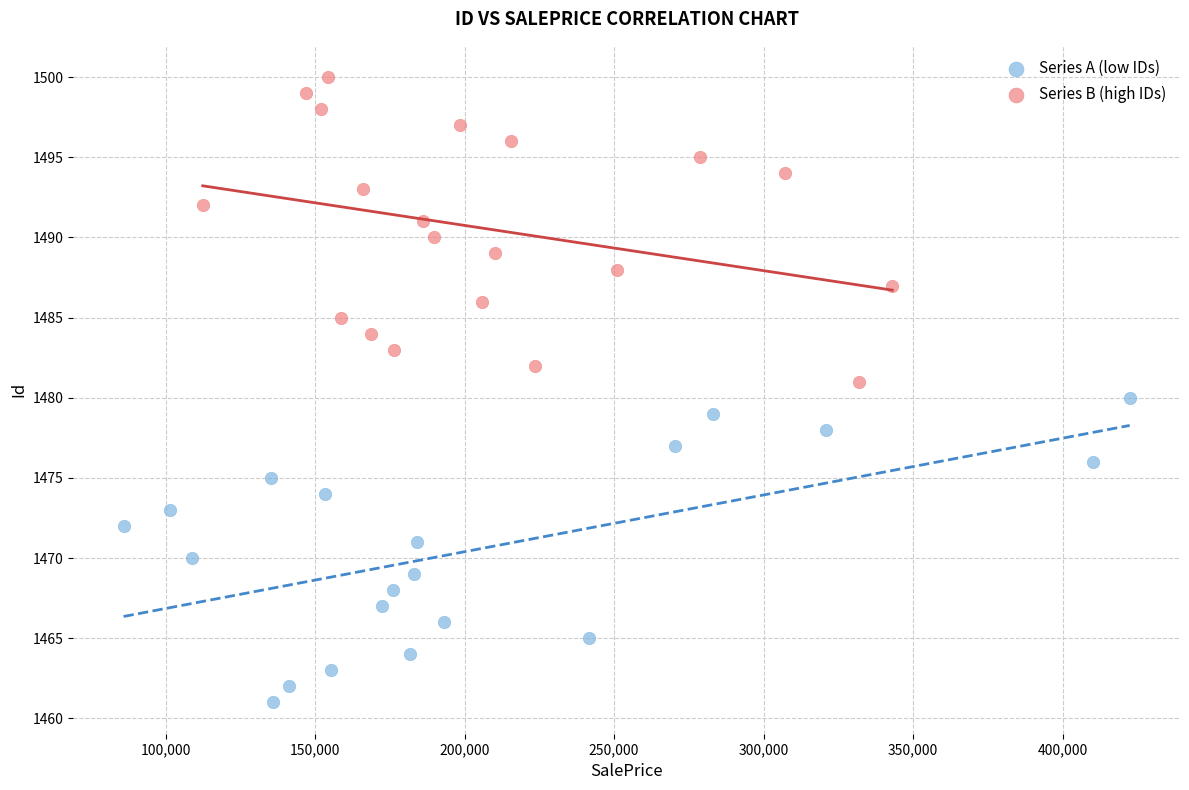

Which series contains the highest Y value?

Series B (high IDs)